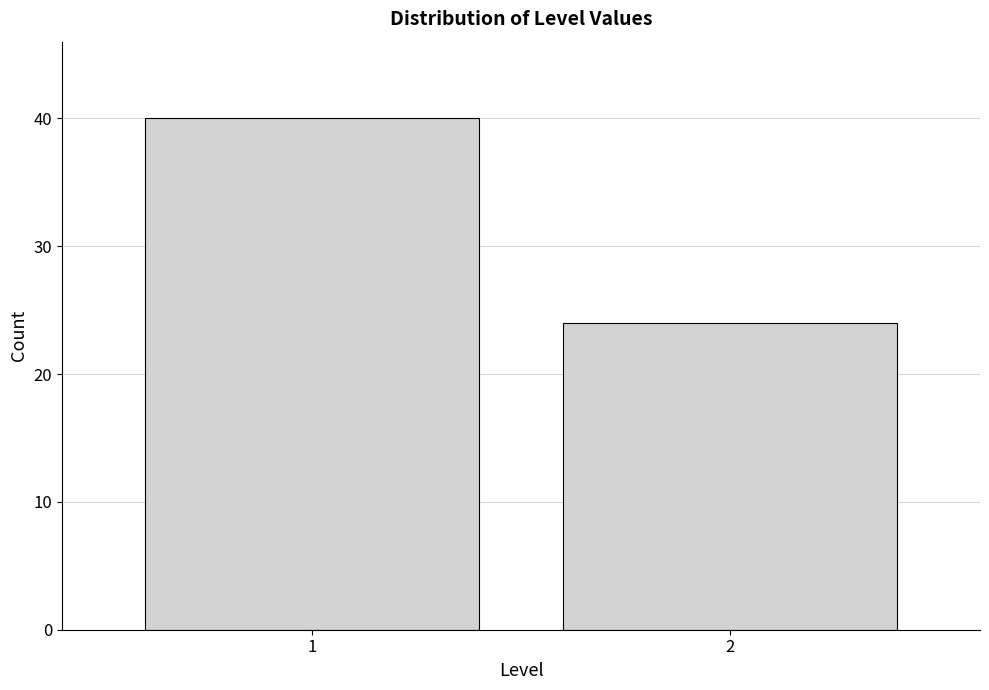

Reading left to right, extract all data points from this chart.

1=40	2=24